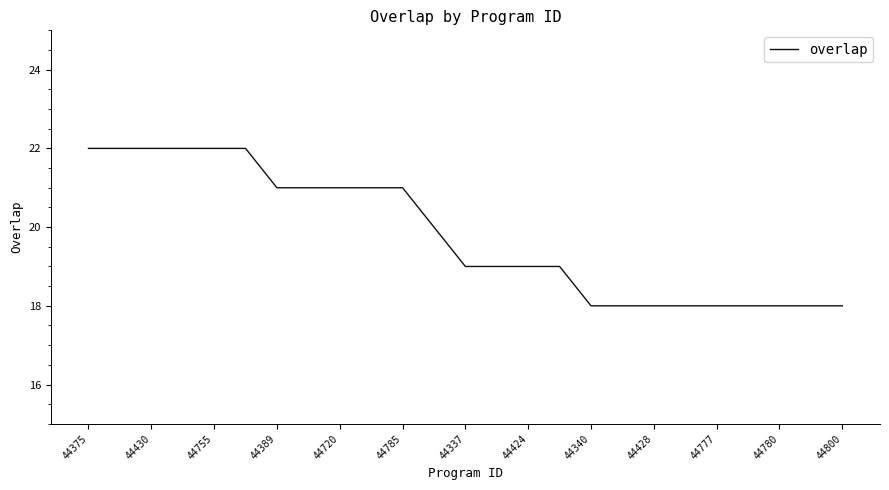

What is the minimum value shown in the chart?

18